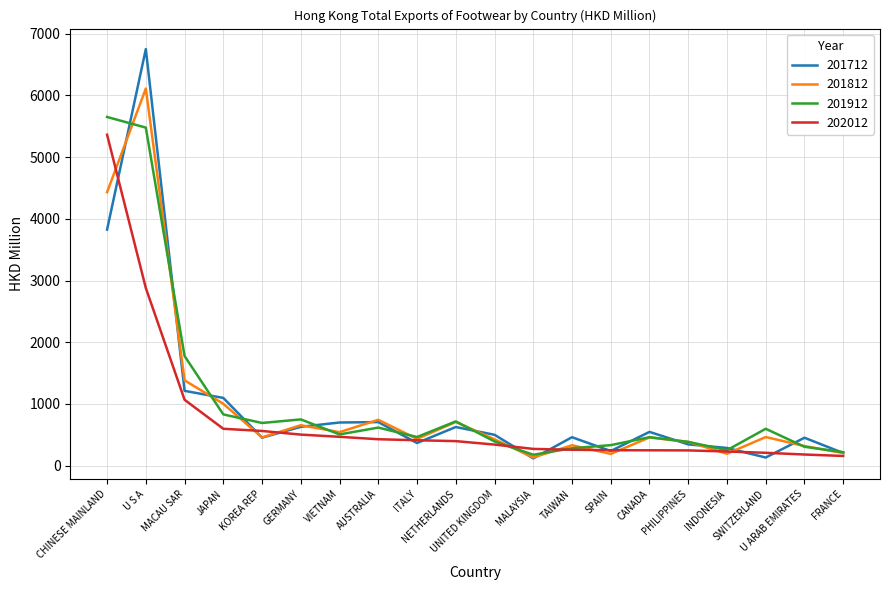

Is the value of 201712 at KOREA REP greater than the value of 201912 at UNITED KINGDOM?

Yes